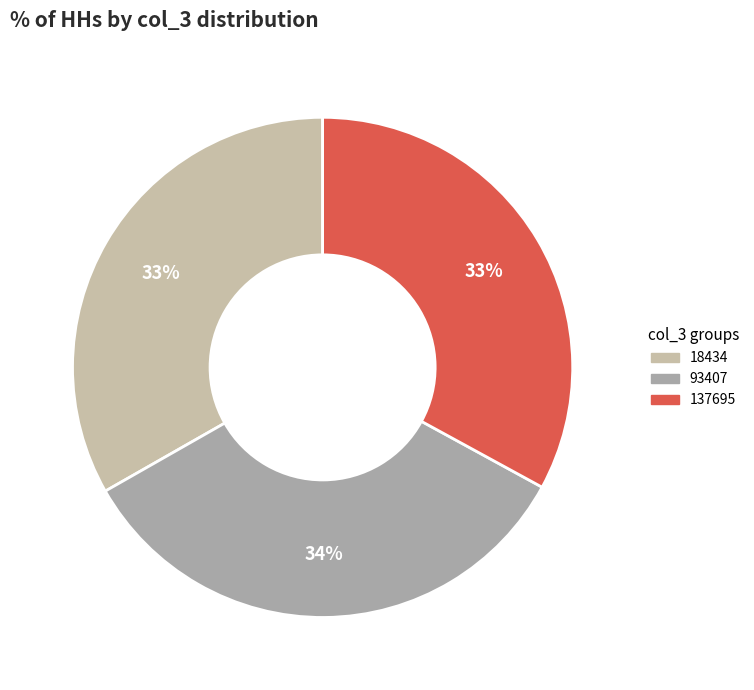

The 18434 slice represents 33% of the pie. True or false?

True